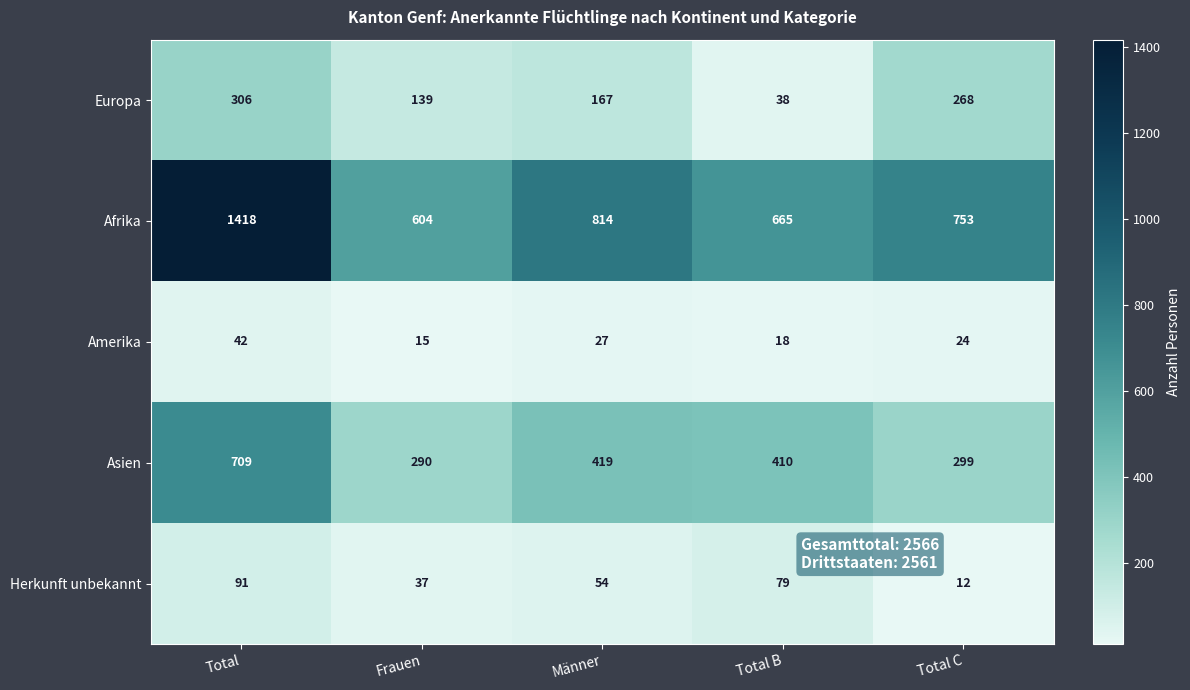

At which category does the chart reach its minimum across all series?

Total C